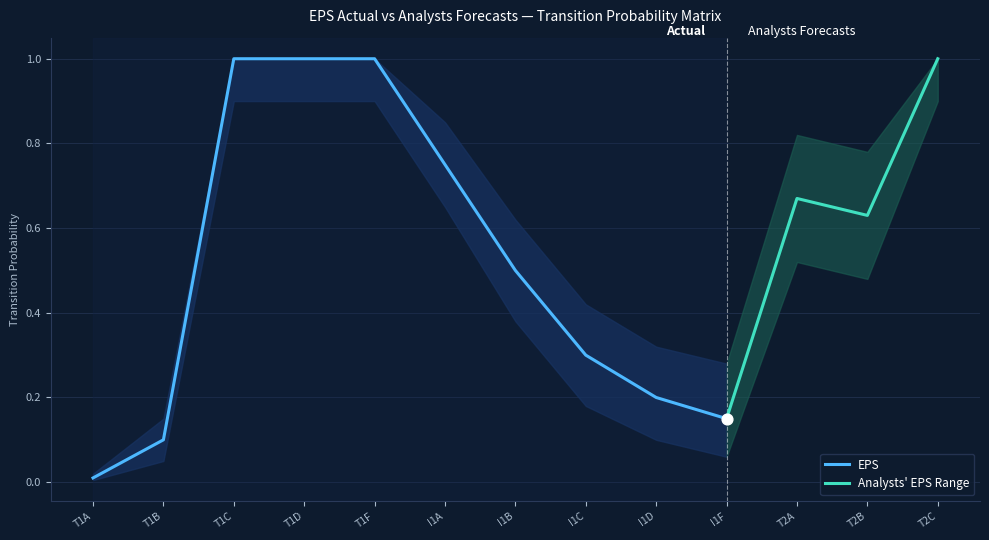

True or false: EPS has a value of 0.3 at I1D.

False